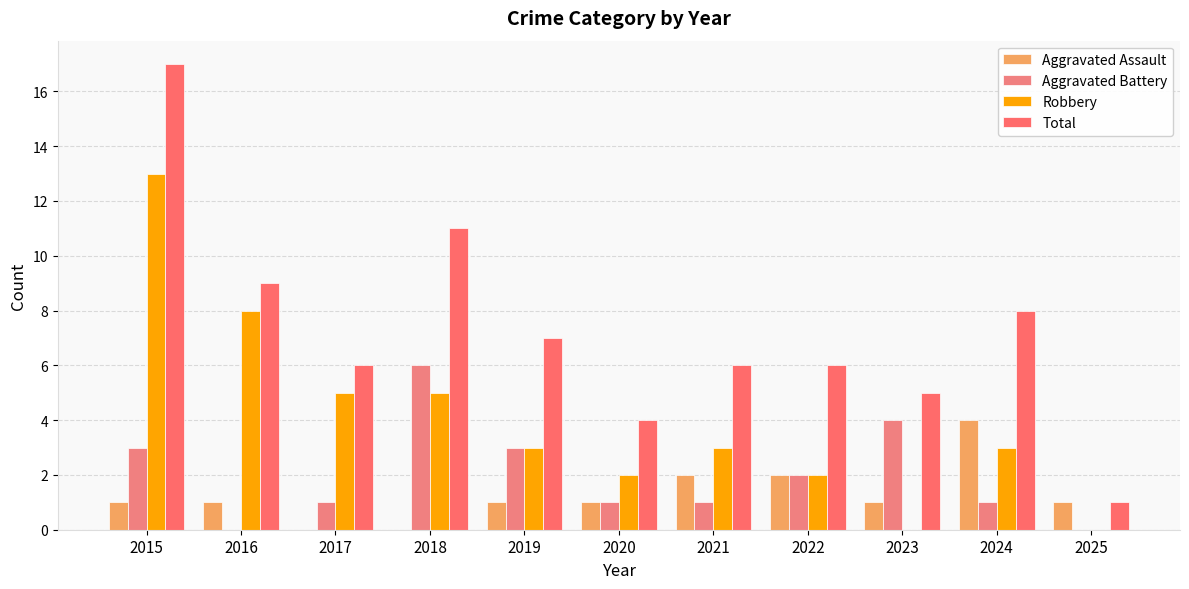

List the series in order of their peak value, lowest first.

Aggravated Assault, Aggravated Battery, Robbery, Total